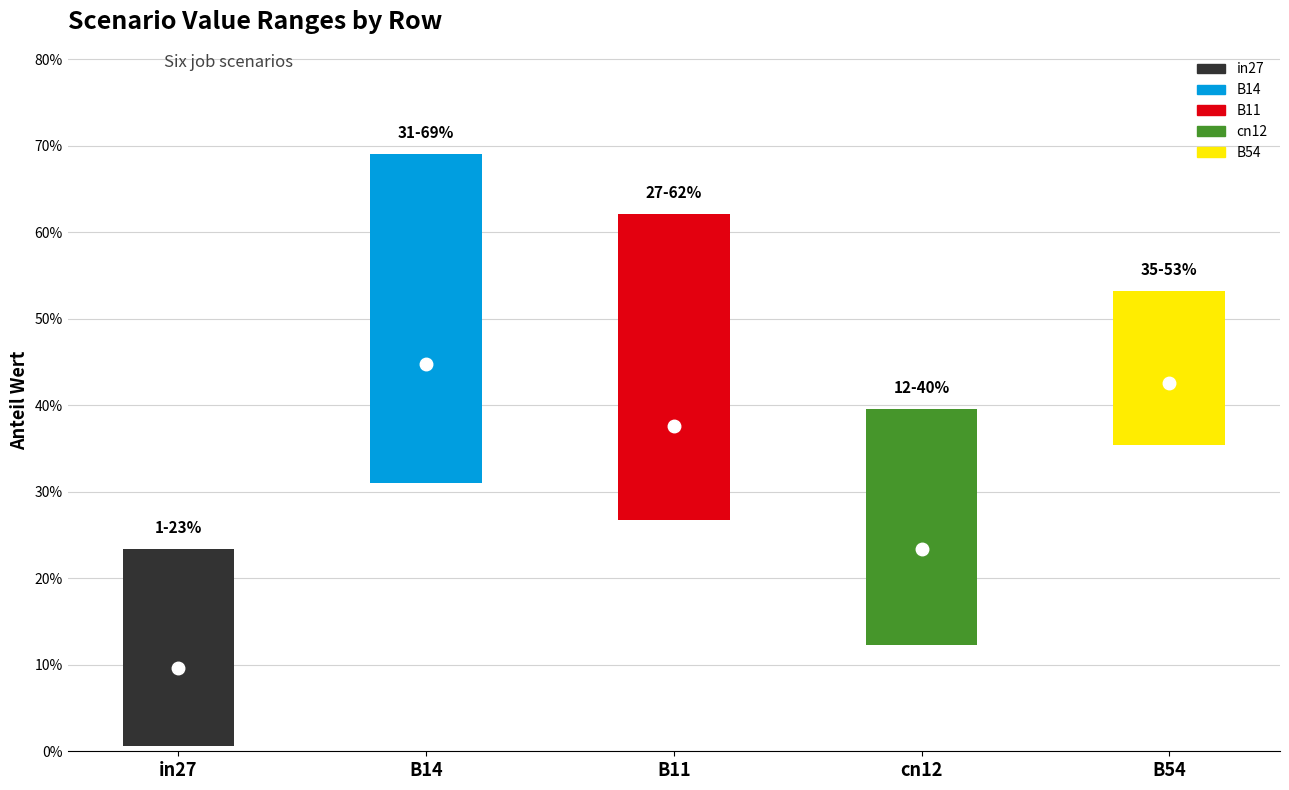

What is the spread (max minus min) of values at B54?

0.2